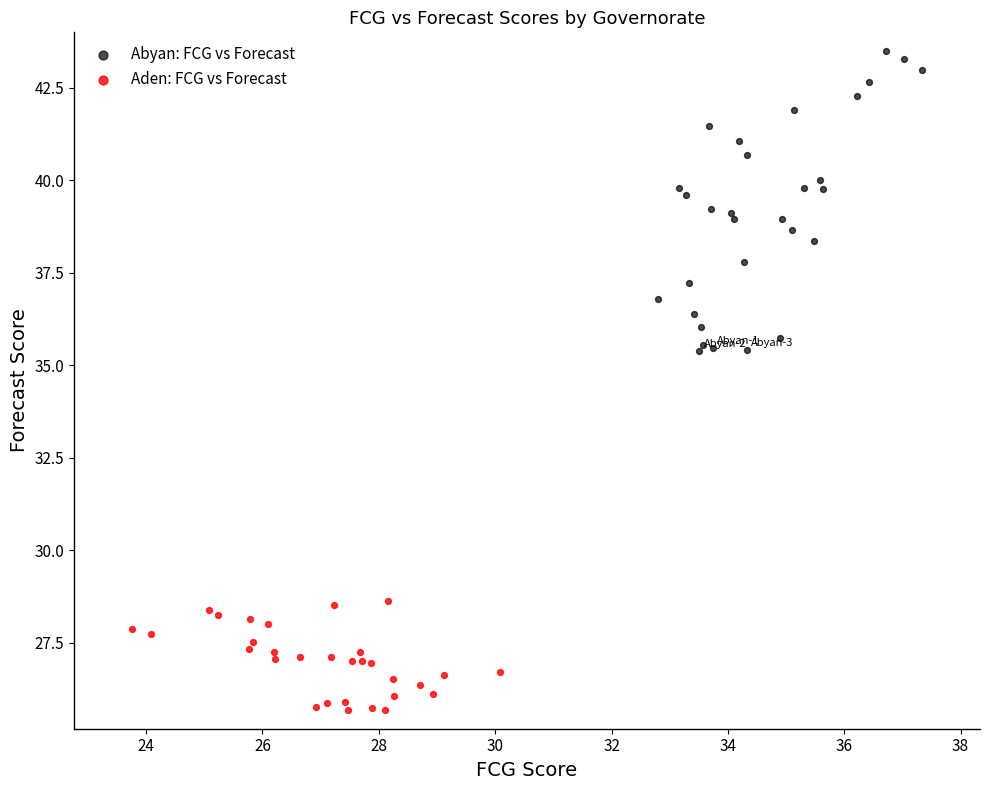

What are all the series names shown in the legend?

Abyan: FCG vs Forecast, Aden: FCG vs Forecast